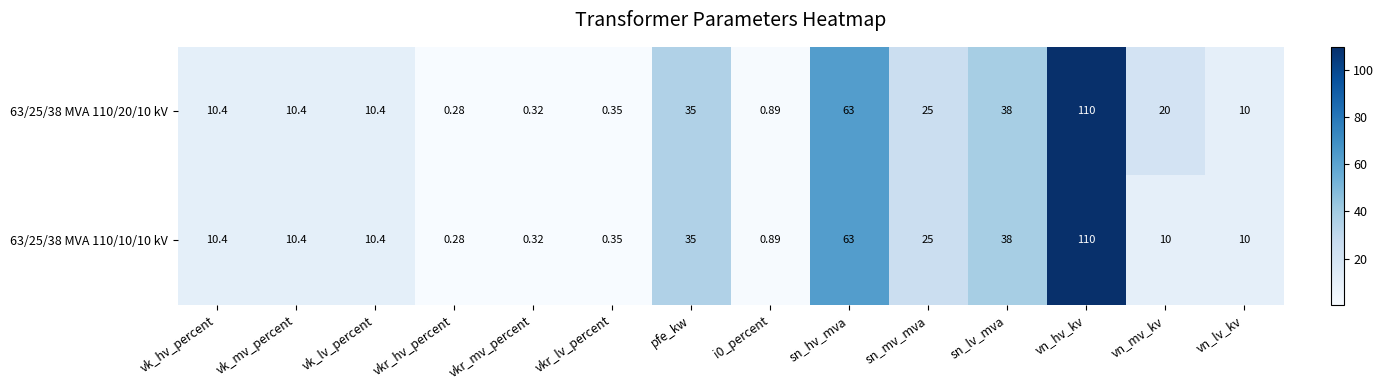

At which label is 63/25/38 MVA 110/10/10 kV closest to 55?

sn_hv_mva